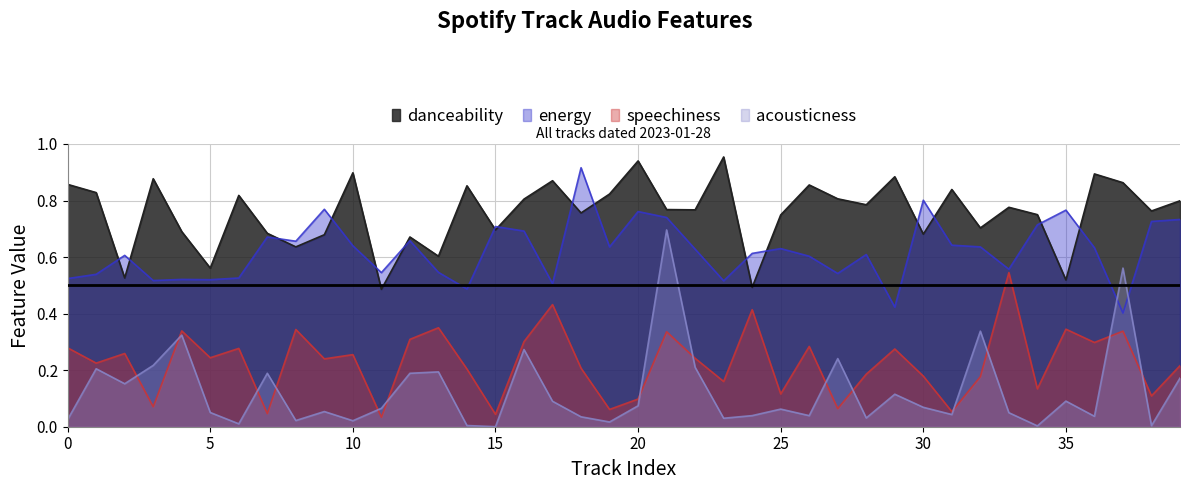

Count the energy values in the range 0 to 1.

40